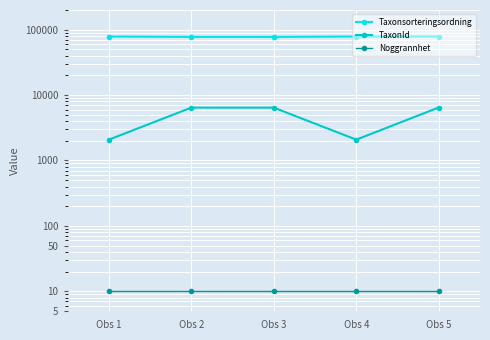

What is the total value across all series at Obs 5?

85037